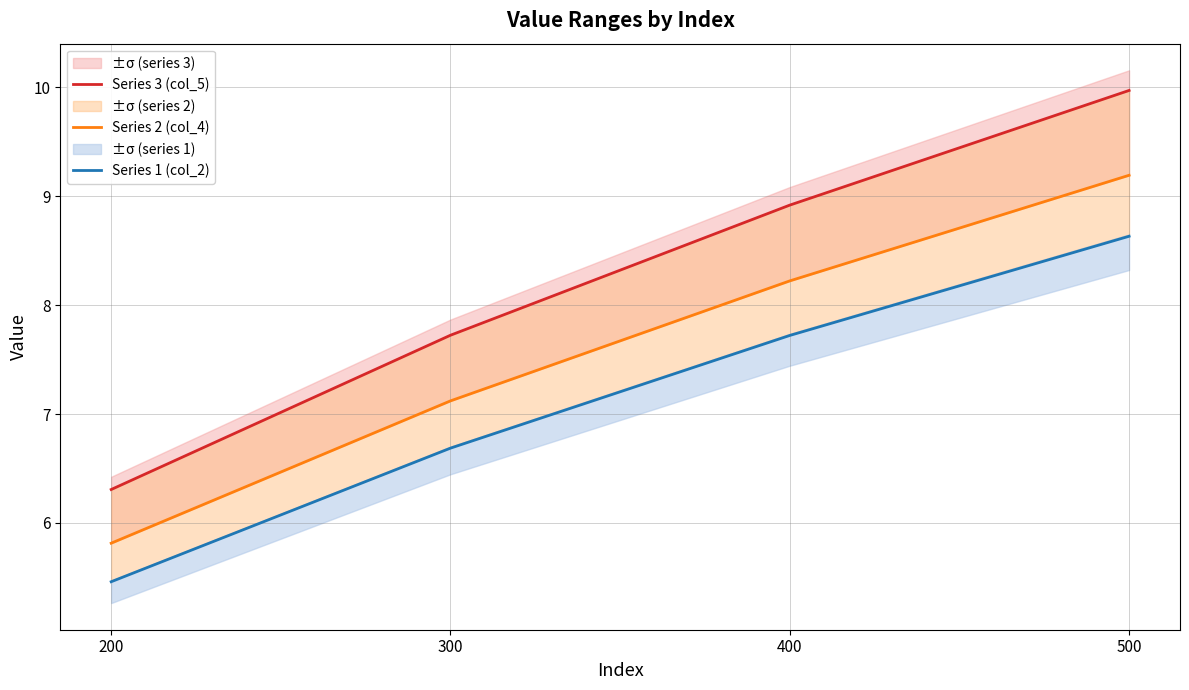

Reading left to right, what are all the values shown in this chart?

Series 3 (col_5): 200=6.3	300=7.7	400=8.9	500=10.0
Series 2 (col_4): 200=5.8	300=7.1	400=8.2	500=9.2
Series 1 (col_2): 200=5.5	300=6.7	400=7.7	500=8.6